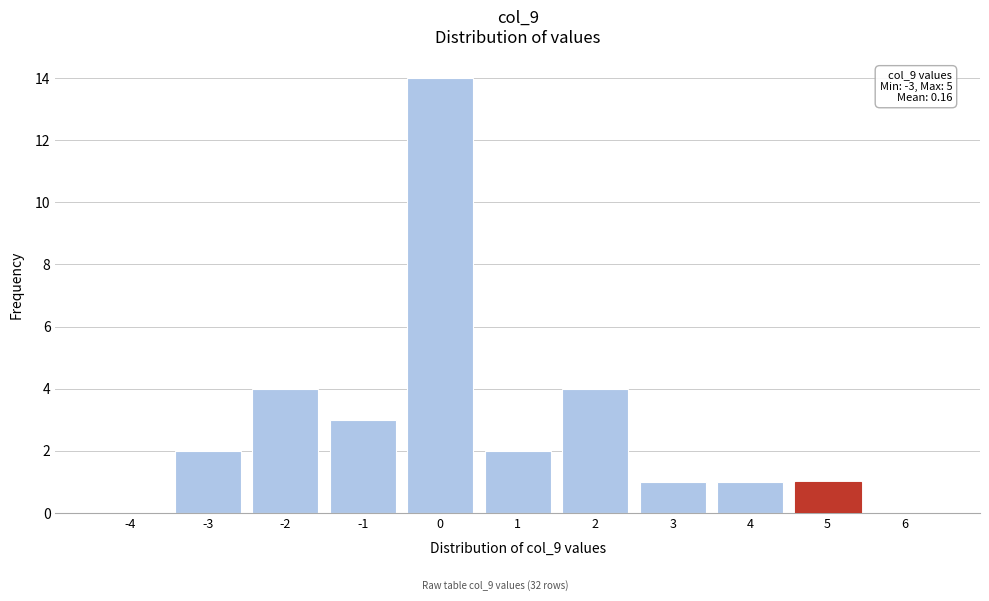

Over which range of the x-axis is the bar tallest?

-0.5 to 0.5